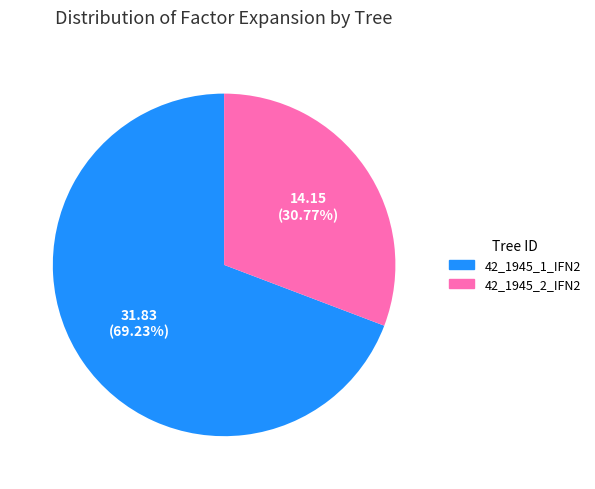

What portion of the pie excludes 42_1945_2_IFN2?

69.2%